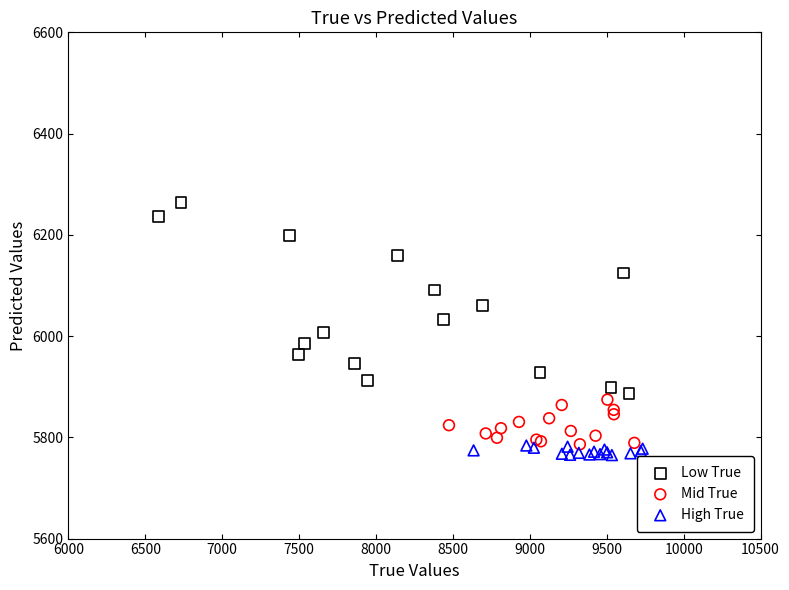

Which series contains the highest Y value?

Low True